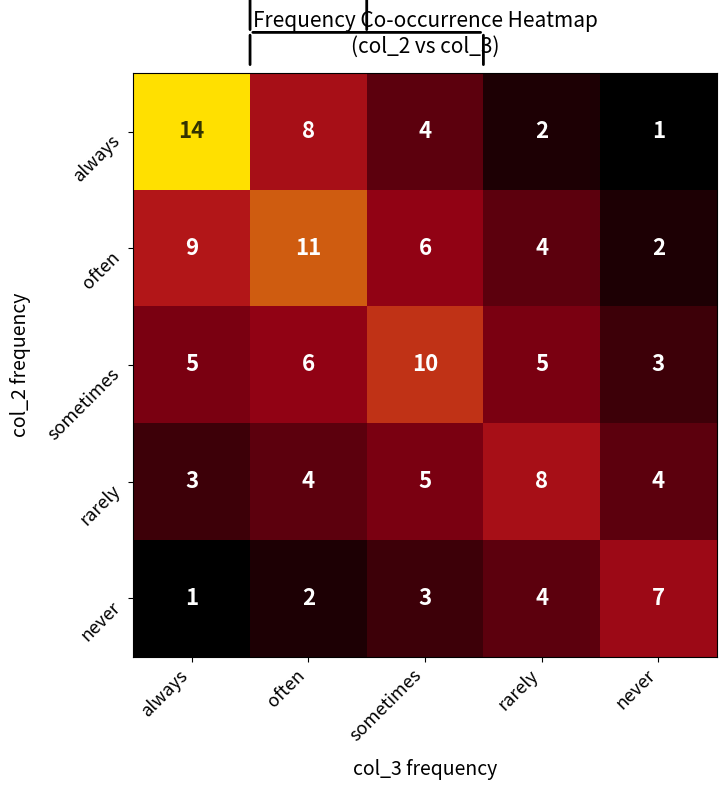

Where does the always series first go above 4?

always